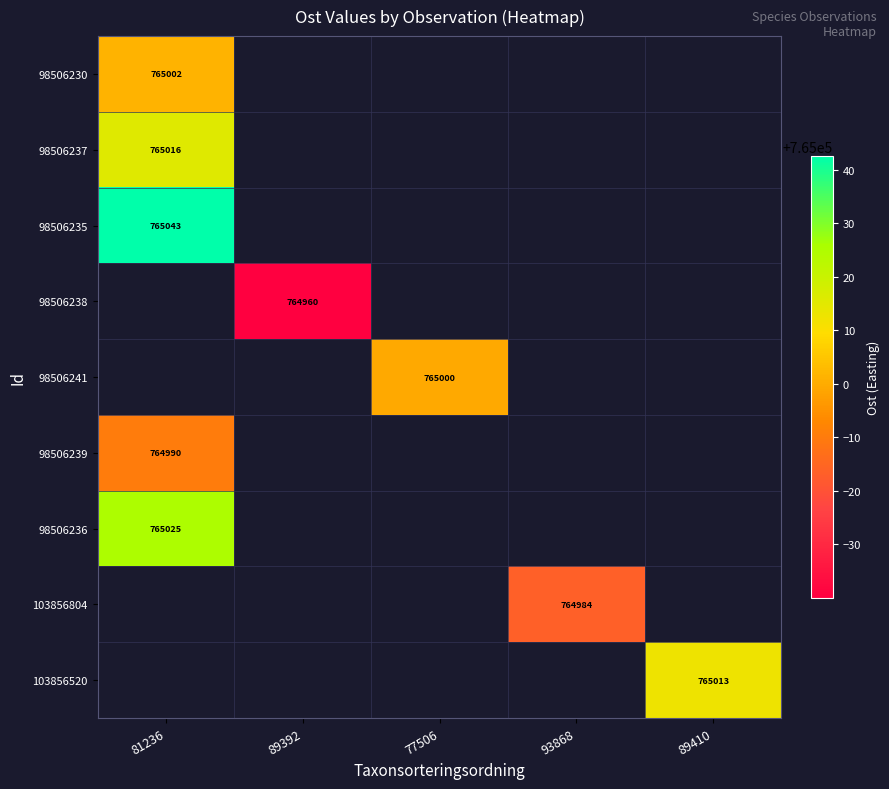

Which series has the largest range (max minus min)?

98506230